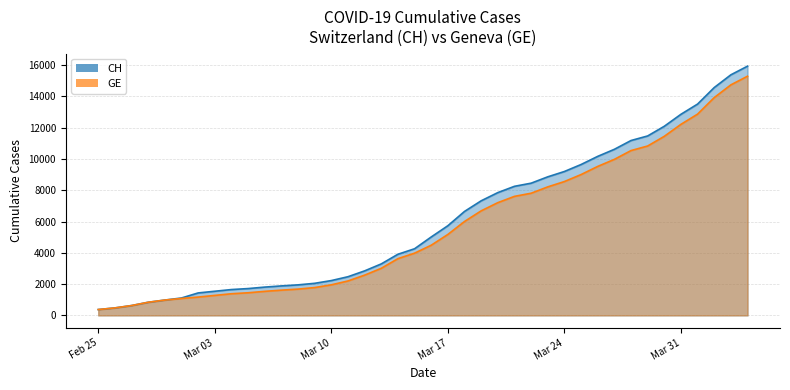

True or false: CH and GE cross at least once.

False